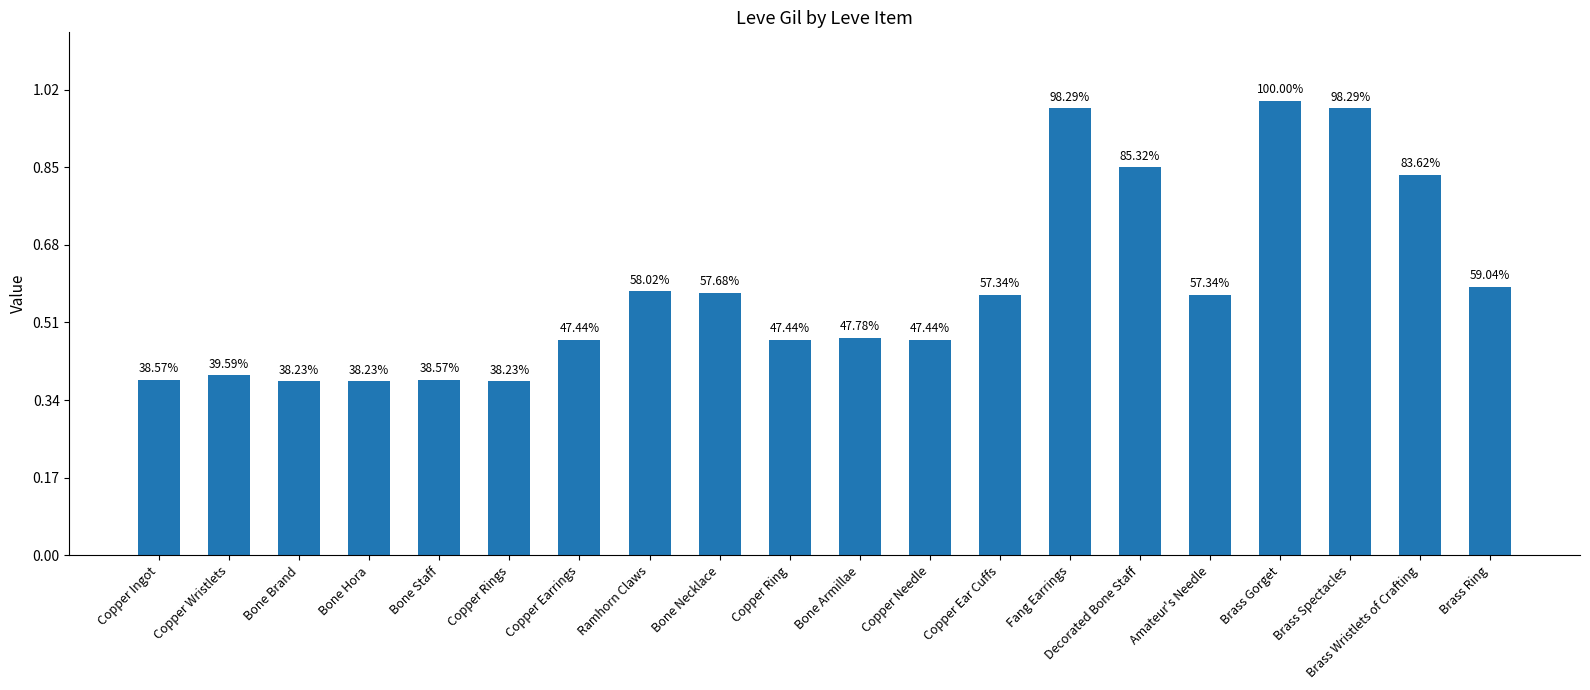

Are the bars horizontal?

No